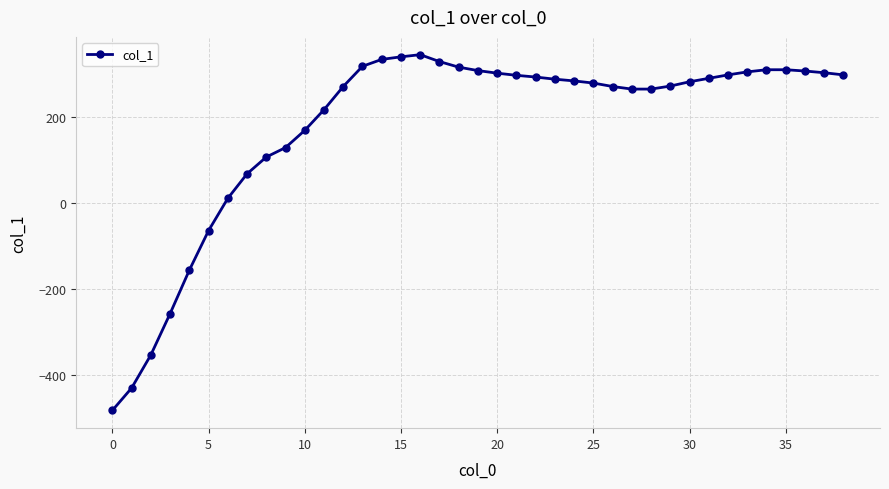

Does the chart have visible grid lines?

Yes